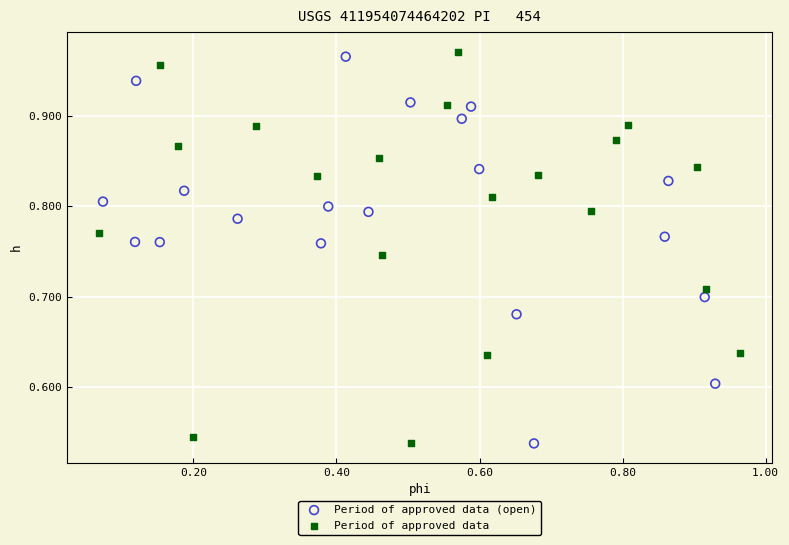

What are all the series names shown in the legend?

Period of approved data (open), Period of approved data